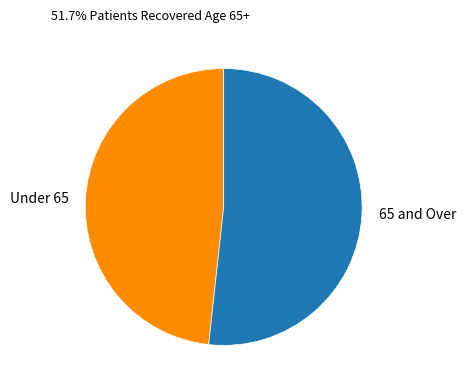

How many segments does this pie chart have?

2